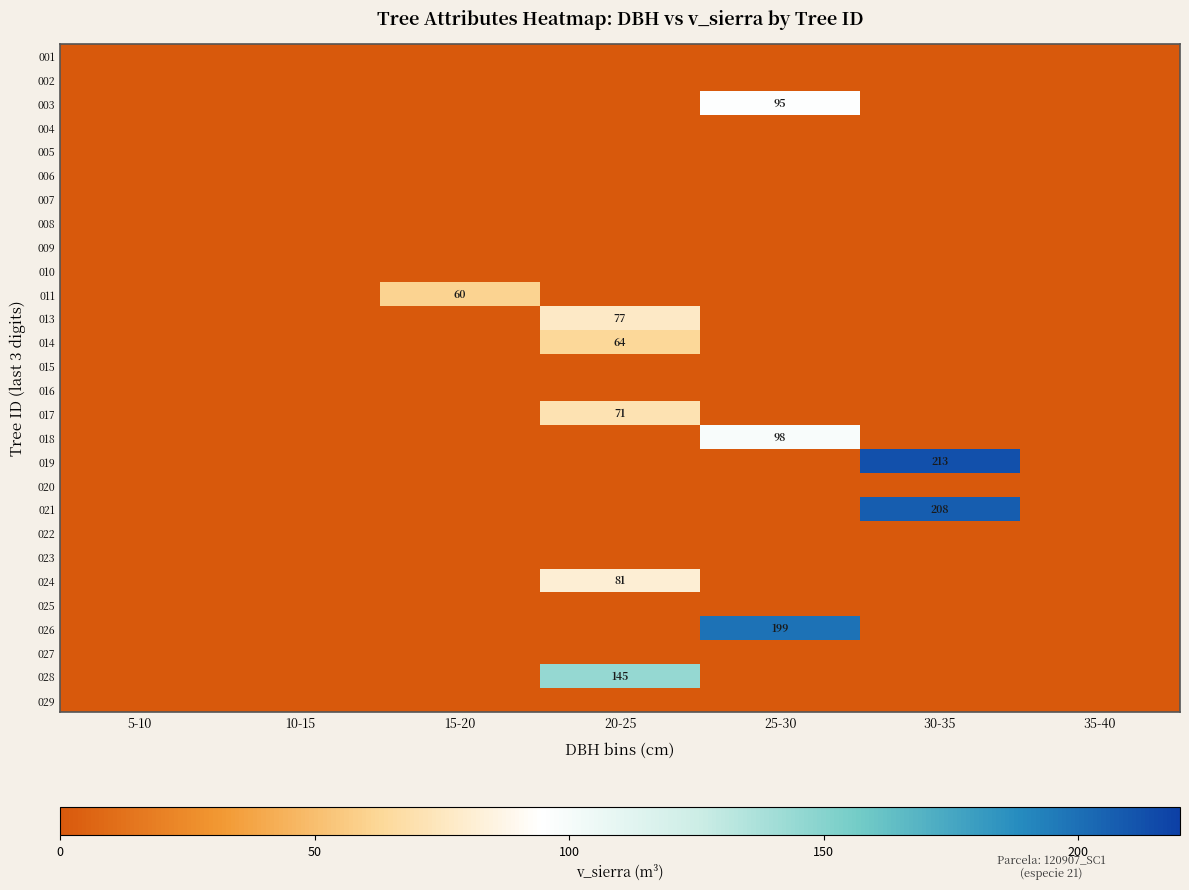

At which label does 019 reach its peak?

30-35